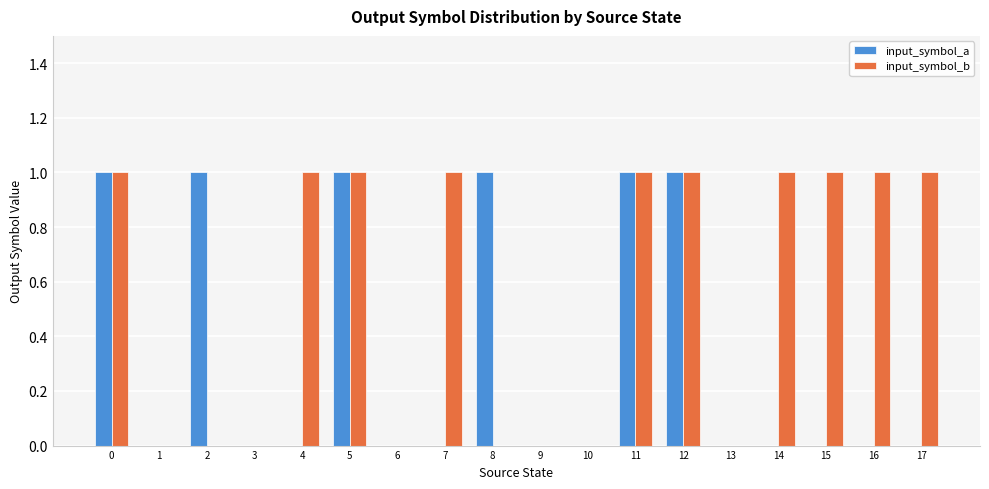

The value of input_symbol_b at 3 is 0. True or false?

True